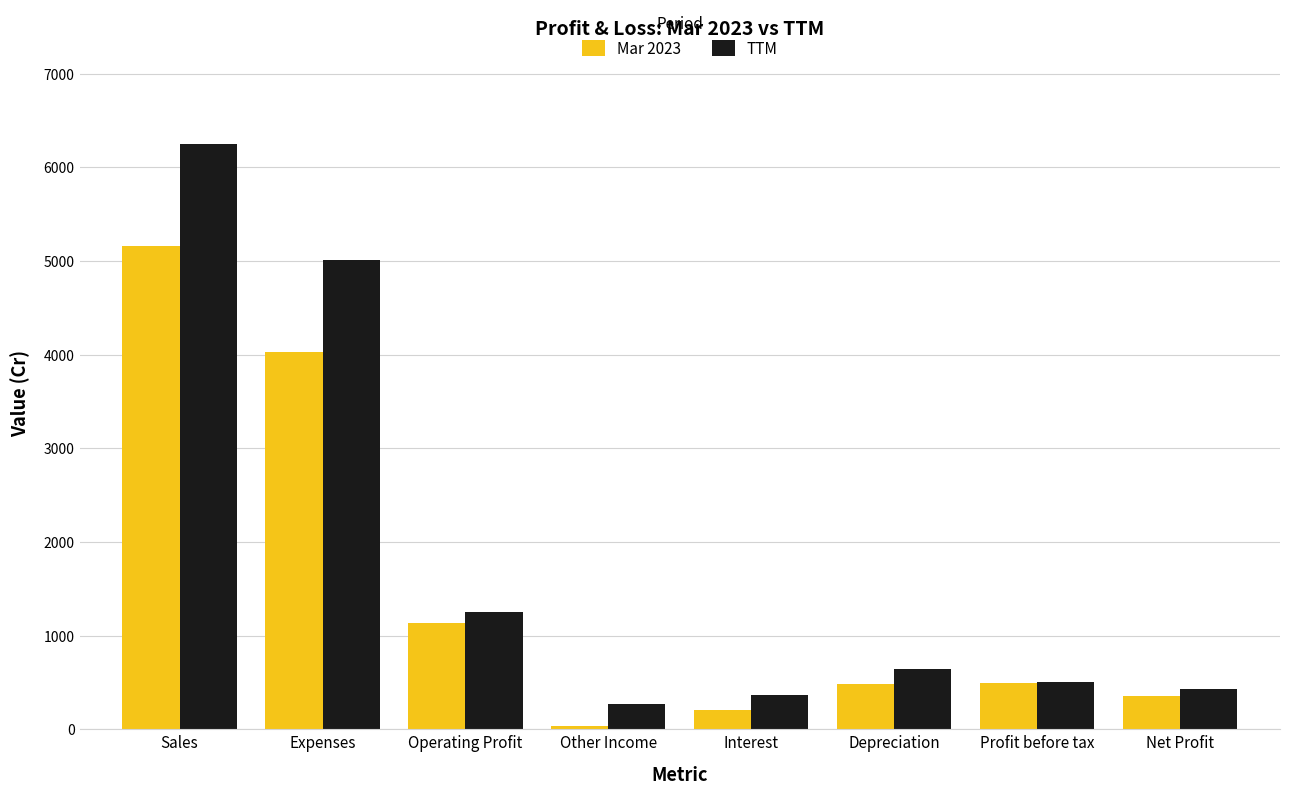

Is the value of TTM at Sales greater than the value of Mar 2023 at Net Profit?

Yes